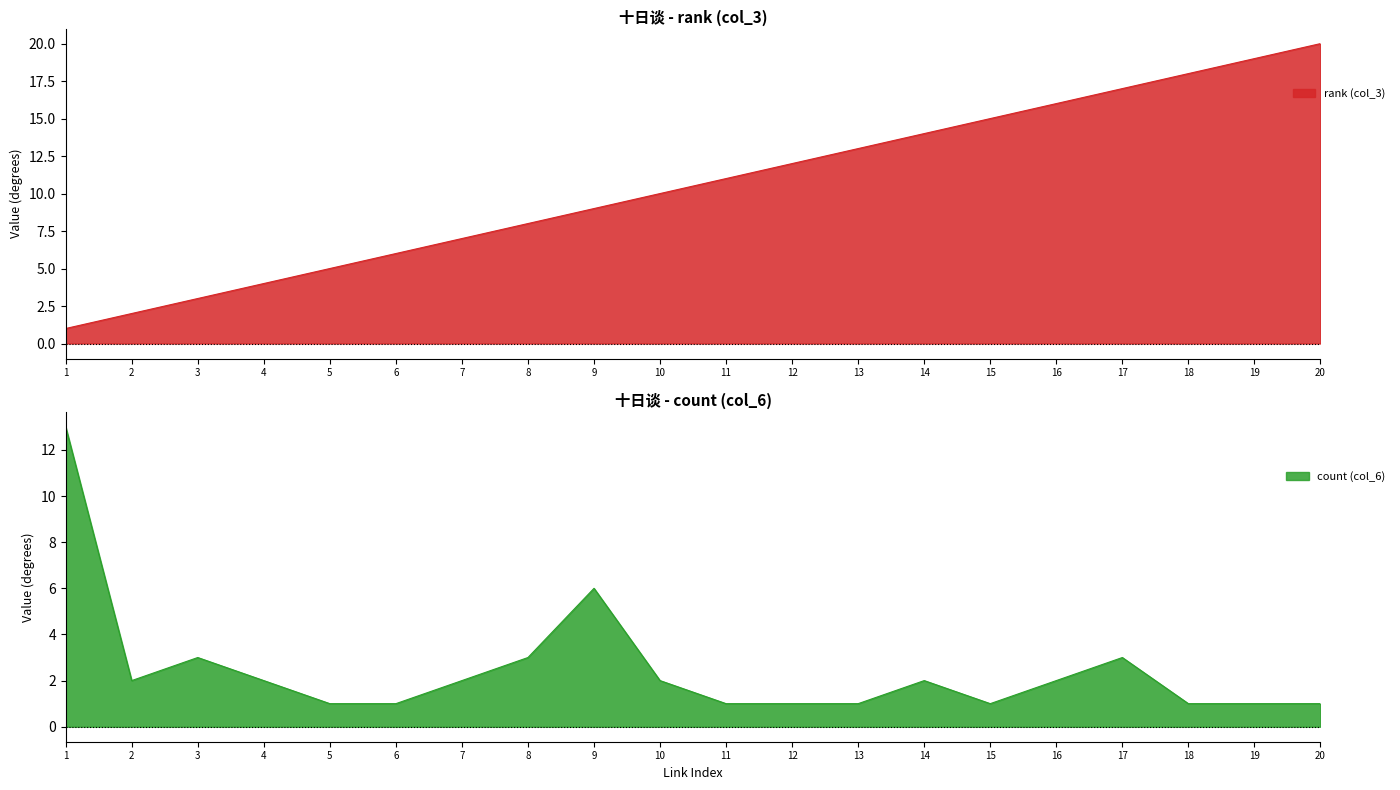

Which series has the largest range (max minus min)?

rank (col_3)